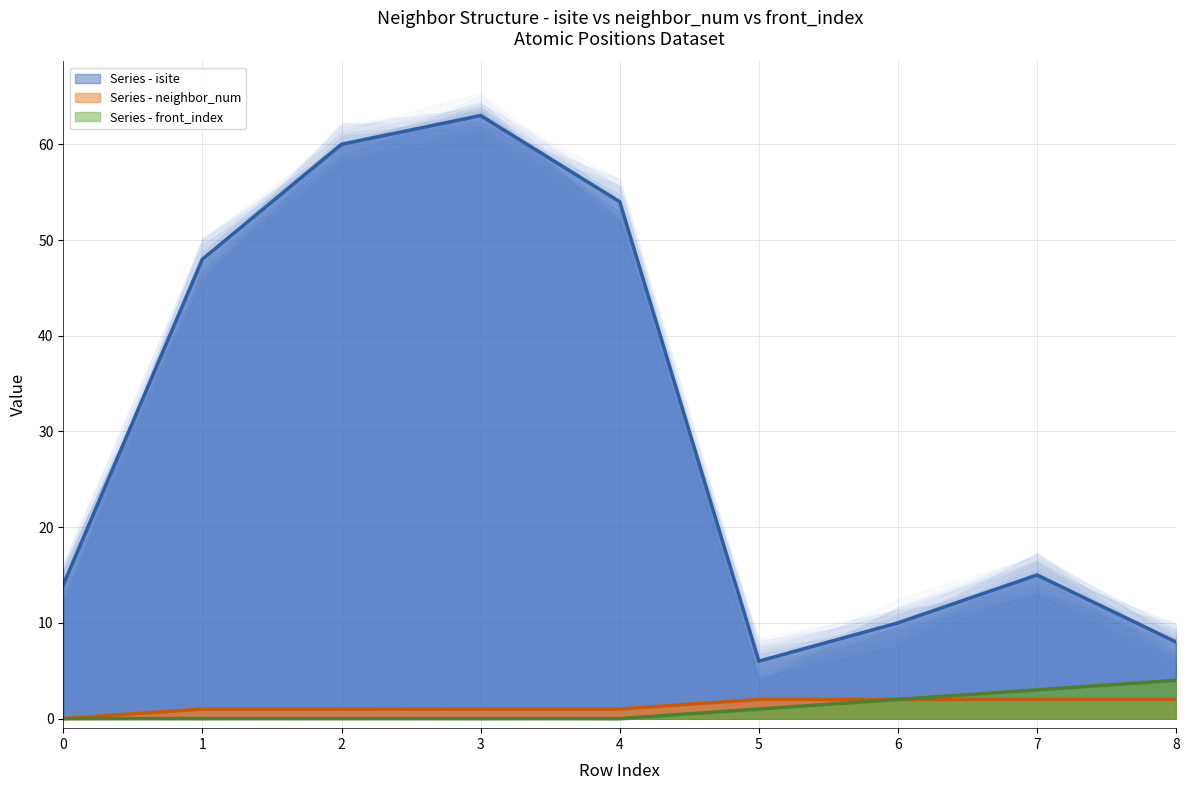

Reading left to right, extract all data points from this chart.

isite: 0=14	1=48	2=60	3=63	4=54	5=6	6=10	7=15	8=8
neighbor_num: 0=0	1=1	2=1	3=1	4=1	5=2	6=2	7=2	8=2
front_index: 0=0	1=0	2=0	3=0	4=0	5=1	6=2	7=3	8=4